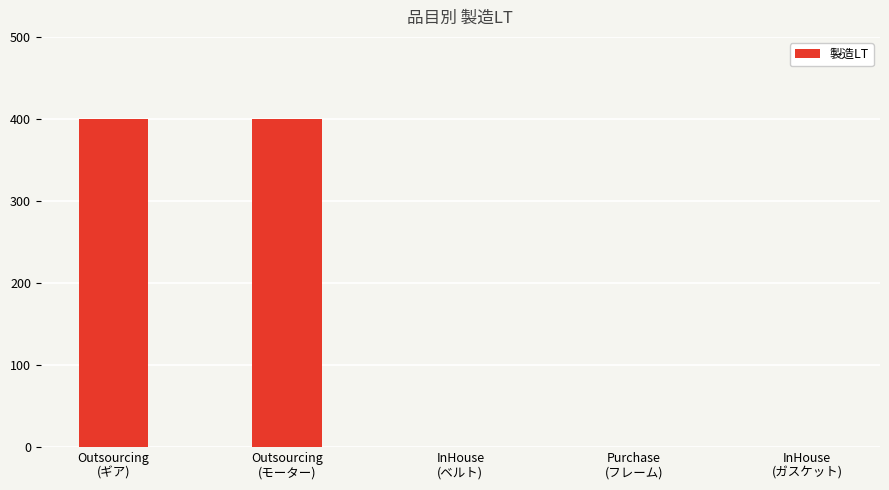

Is it true that the value at Outsourcing
(ギア) is 102?

False